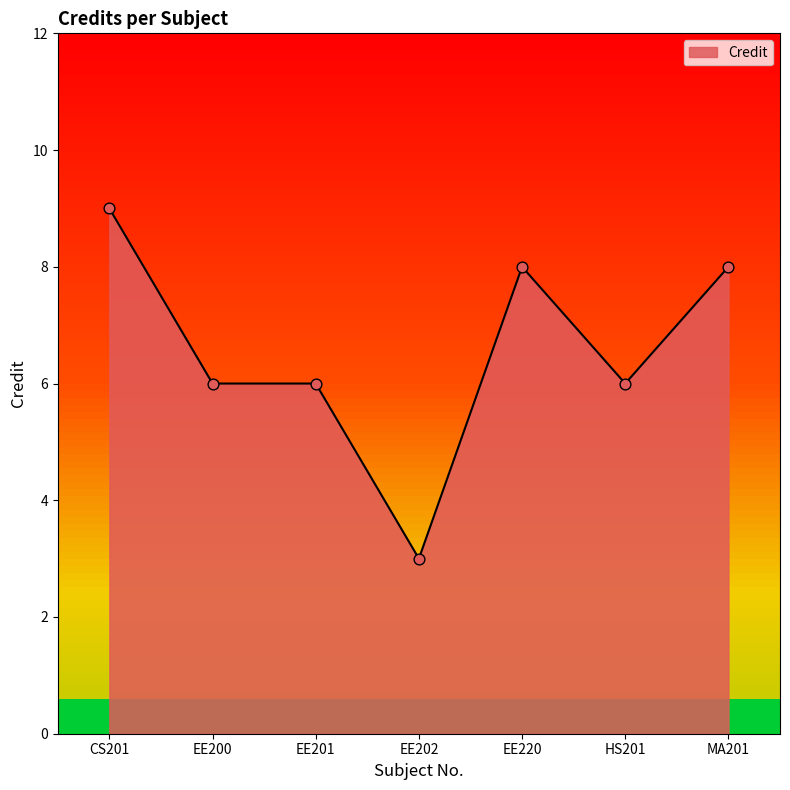

Between EE201 and EE220, which is larger?

EE220